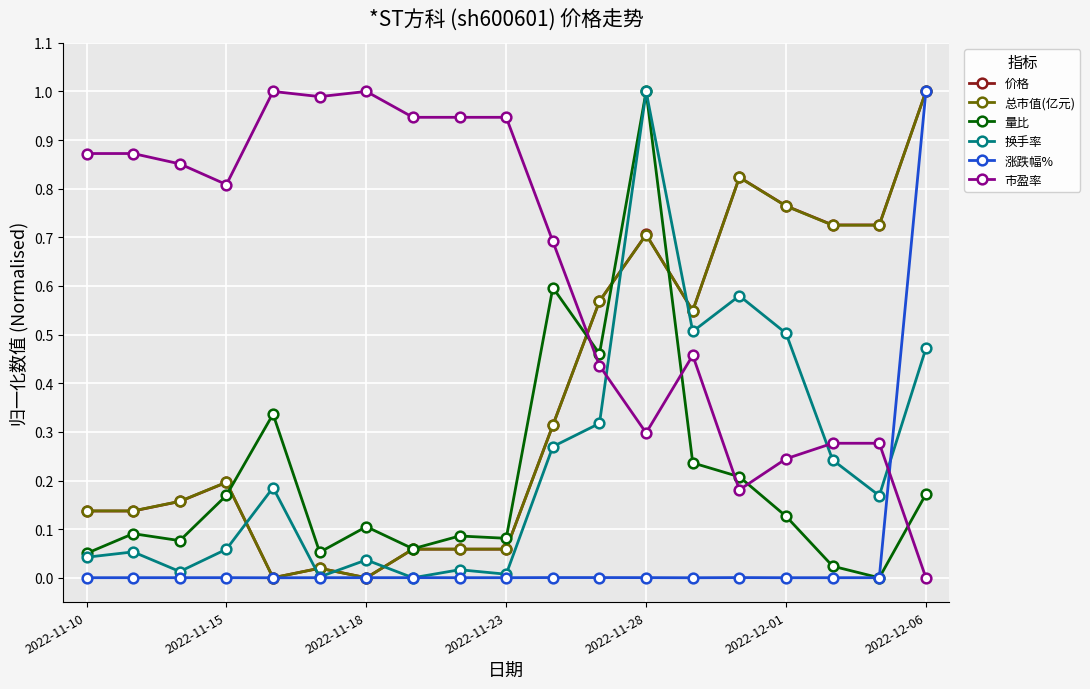

What are all the series names shown in the legend?

价格, 总市值(亿元), 量比, 换手率, 涨跌幅%, 市盈率